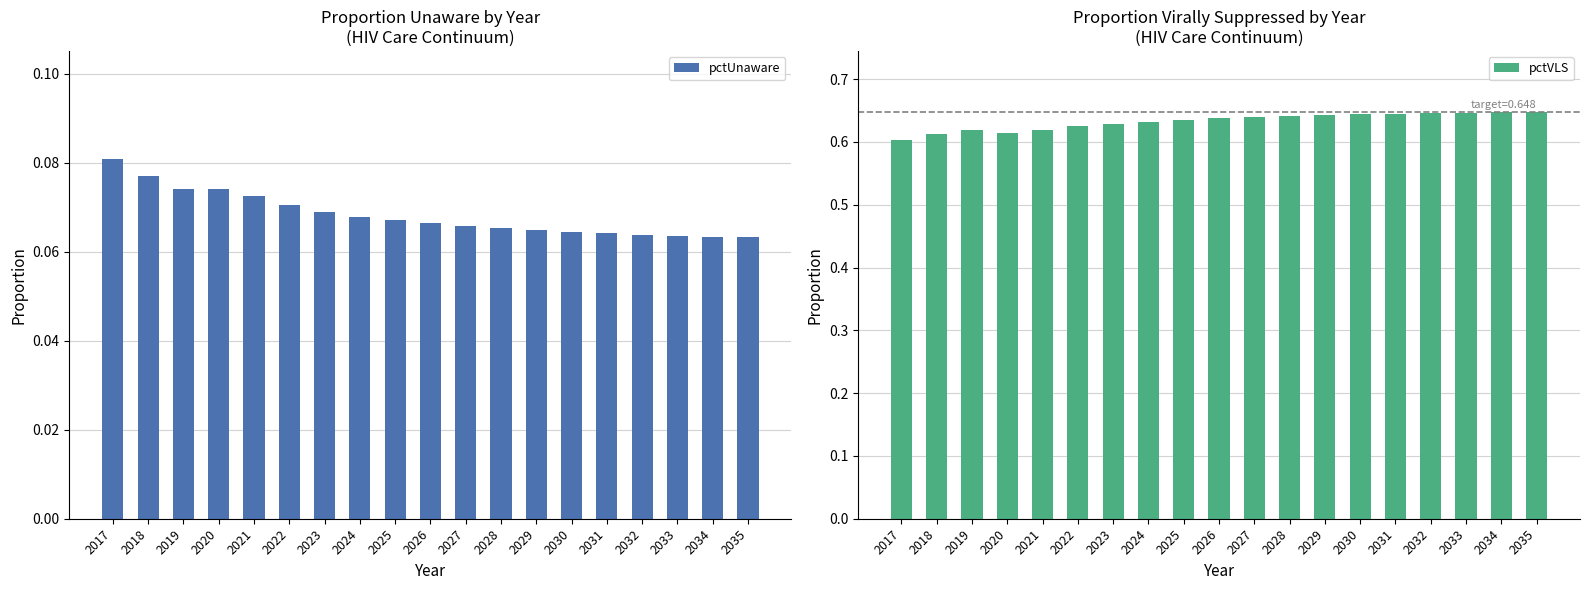

Is it true that pctUnaware equals 0.1 at 2021?

False